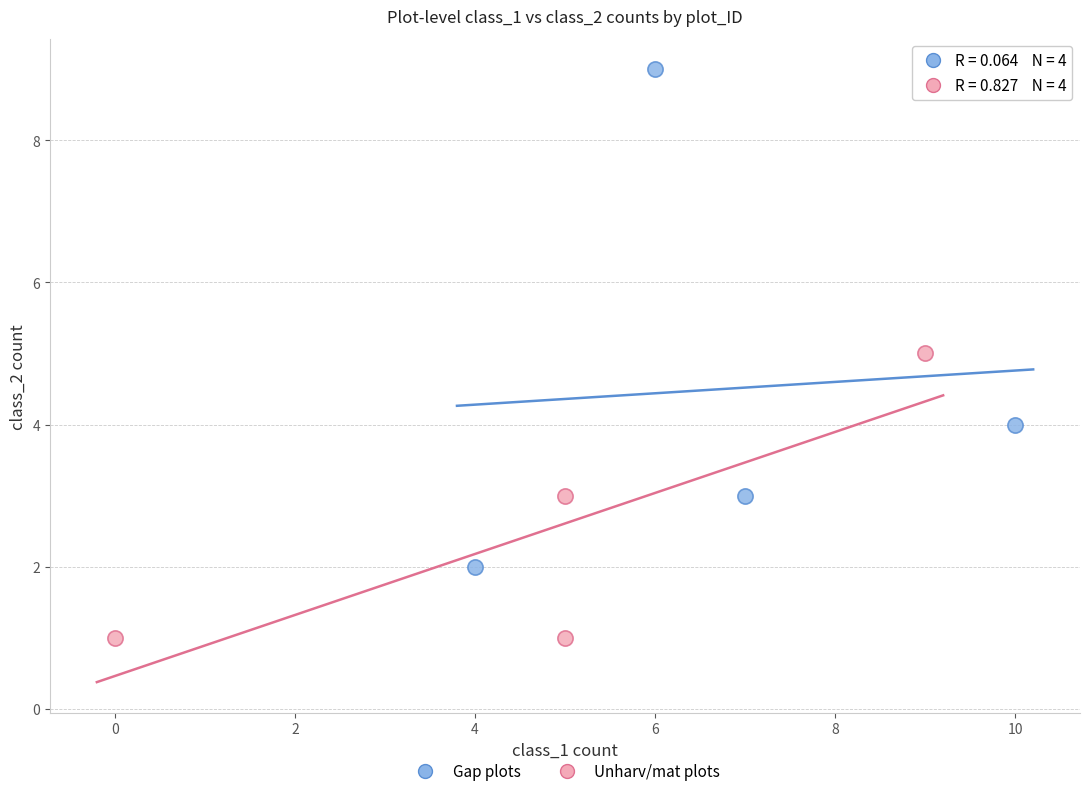

Which series contains the highest Y value?

Gap plots